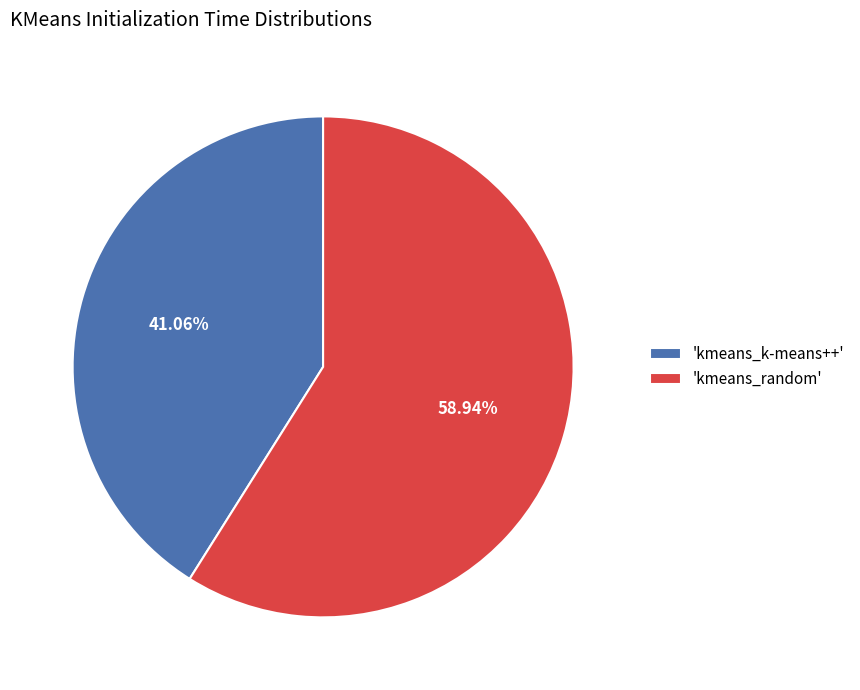

To the nearest percent, what is the average slice percentage?

50%